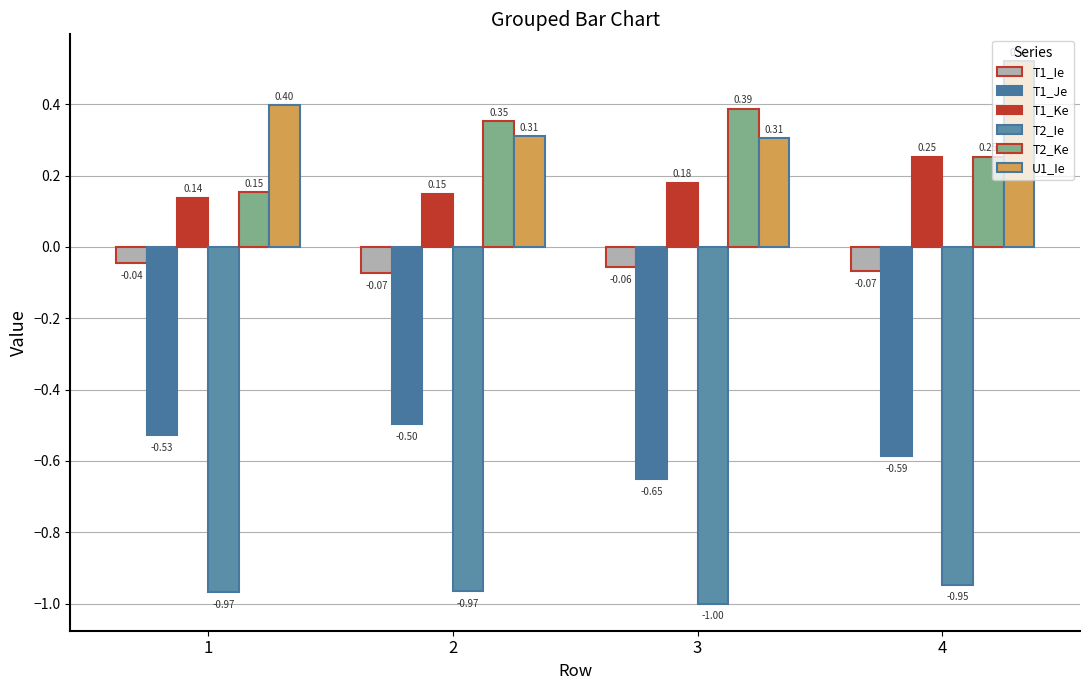

Which series has the largest total across all categories?

U1_Ie